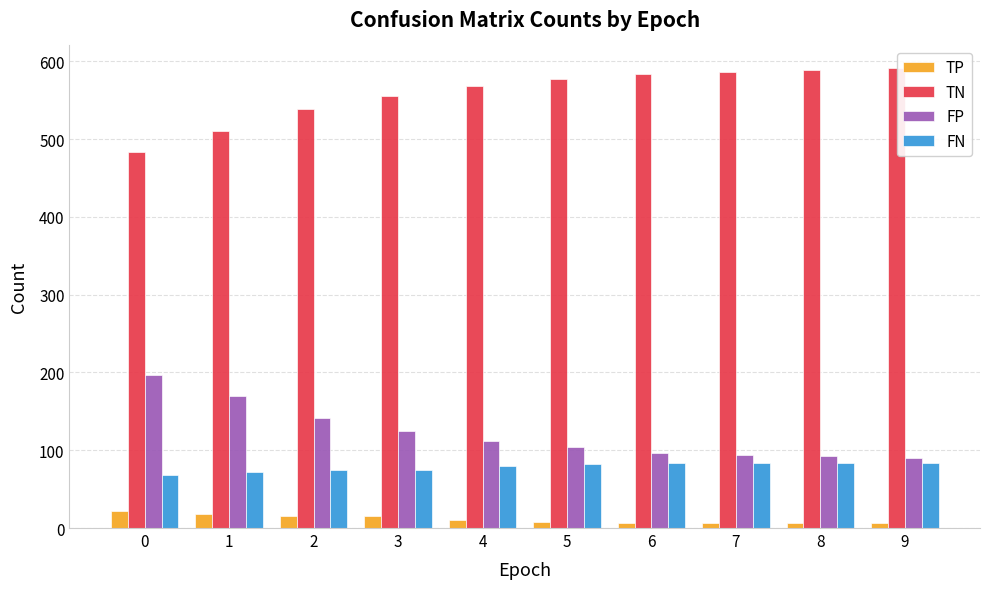

Rank the series at 6 from lowest to highest value.

TP, FN, FP, TN